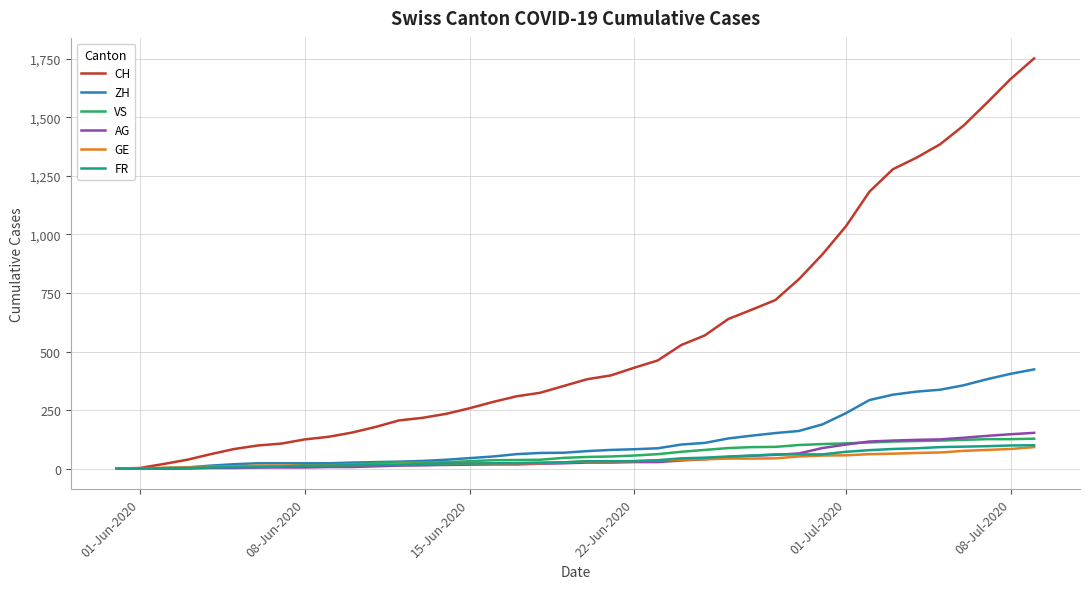

Which series has the largest total across all categories?

CH